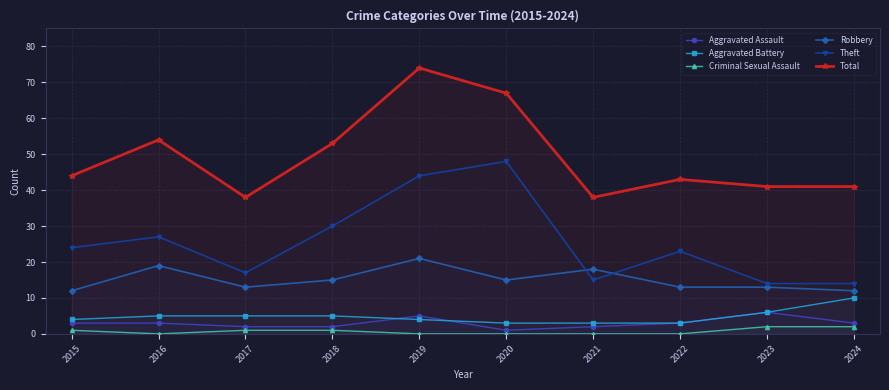

How many lines are shown in the chart?

6